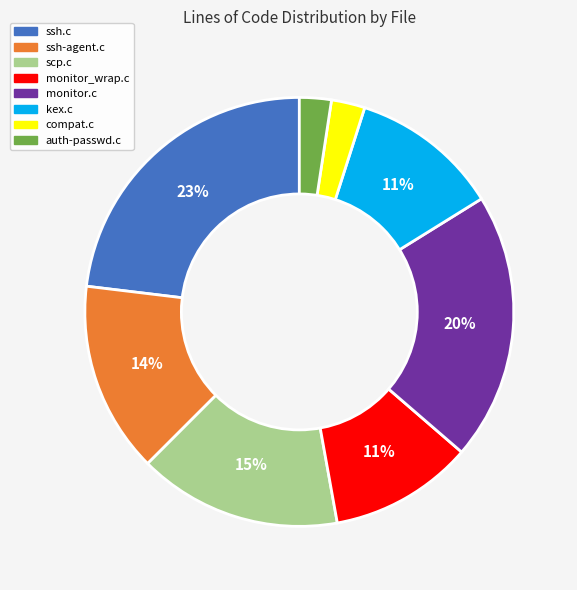

To the nearest percent, what percentage of the pie is compat.c?

3%